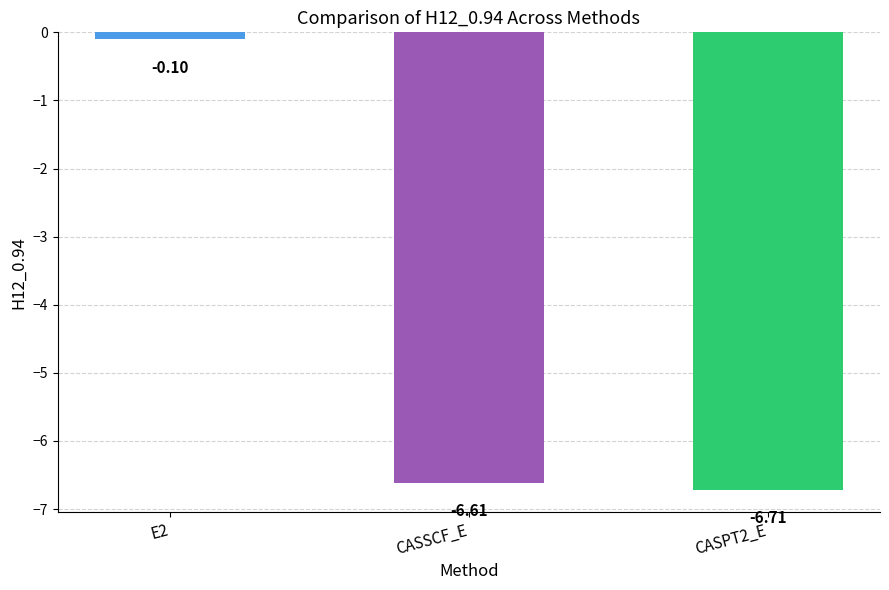

Which label corresponds to the smallest value in the chart?

CASPT2_E